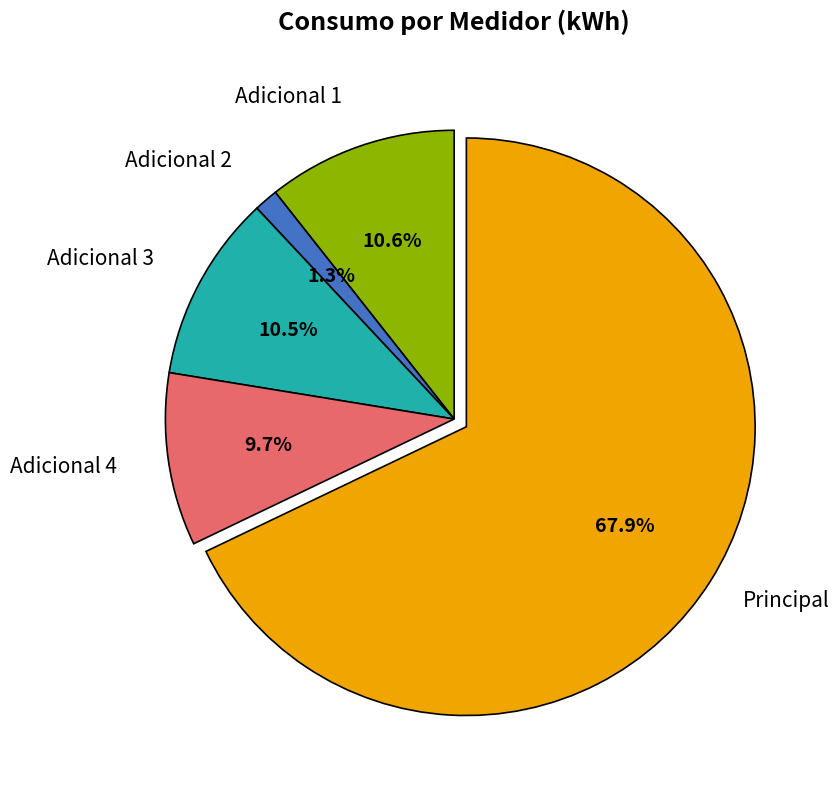

Is there any slice that represents more than half of the pie?

Yes